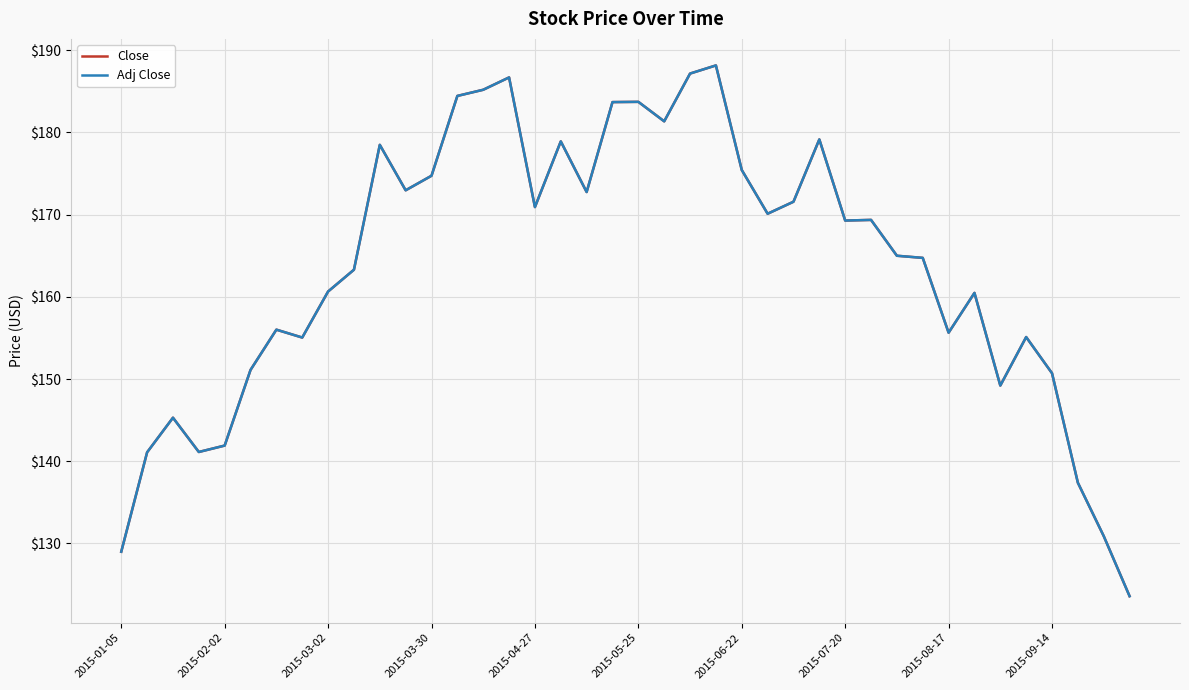

In Close, how many points are higher than both neighbors (excluding endpoints)?

11